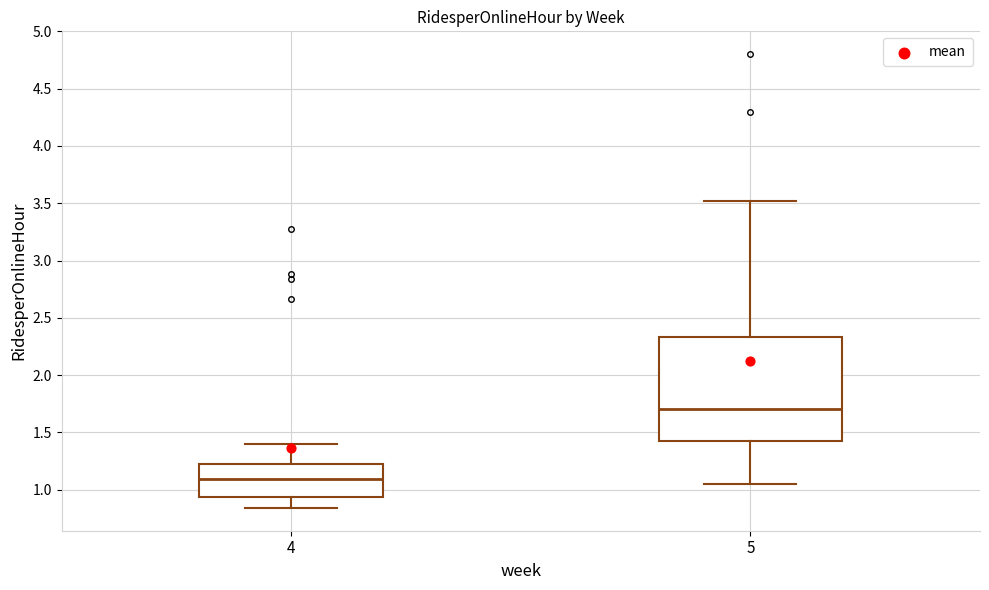

Which box's median line is the lowest?

4